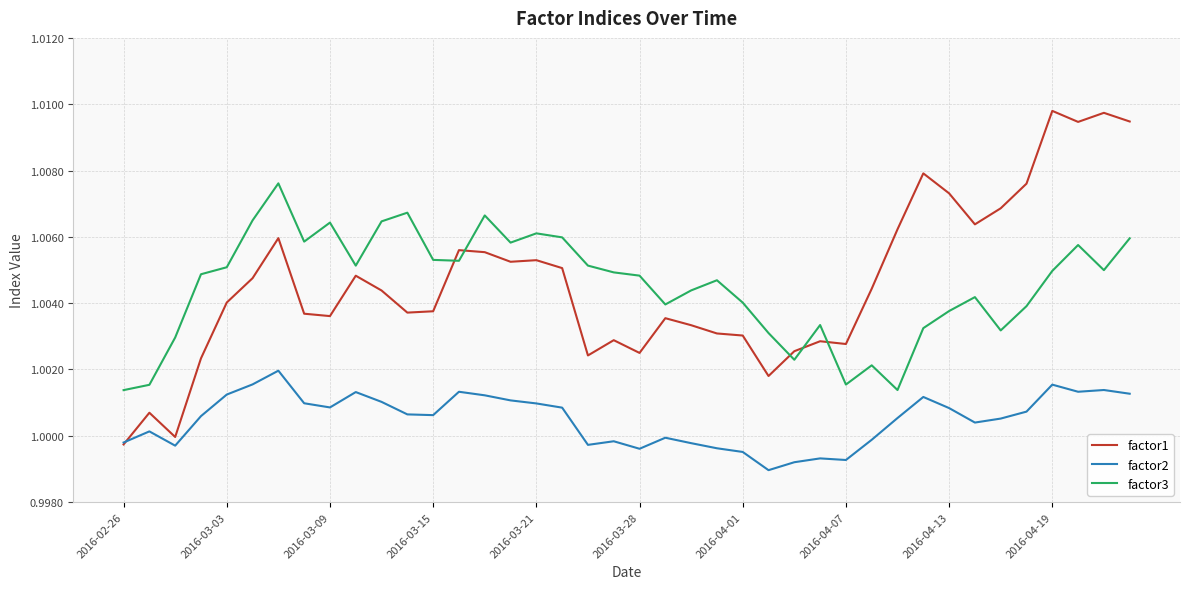

Rank the series by their maximum value, from highest to lowest.

factor1, factor3, factor2